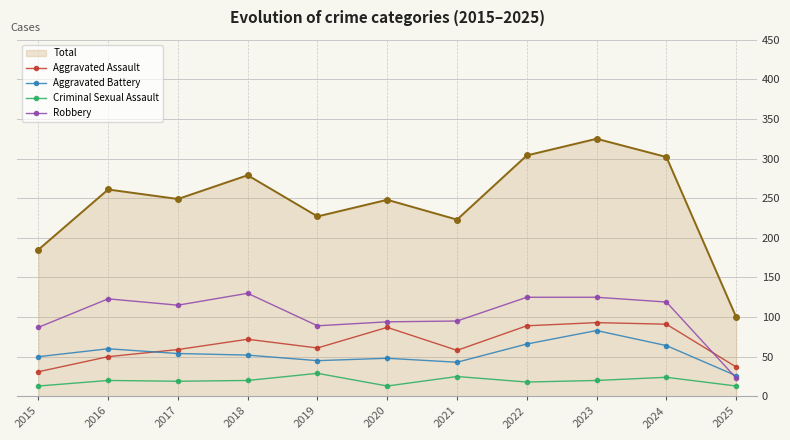

Which series ends up on top after the final intersection of Robbery and Aggravated Assault?

Aggravated Assault